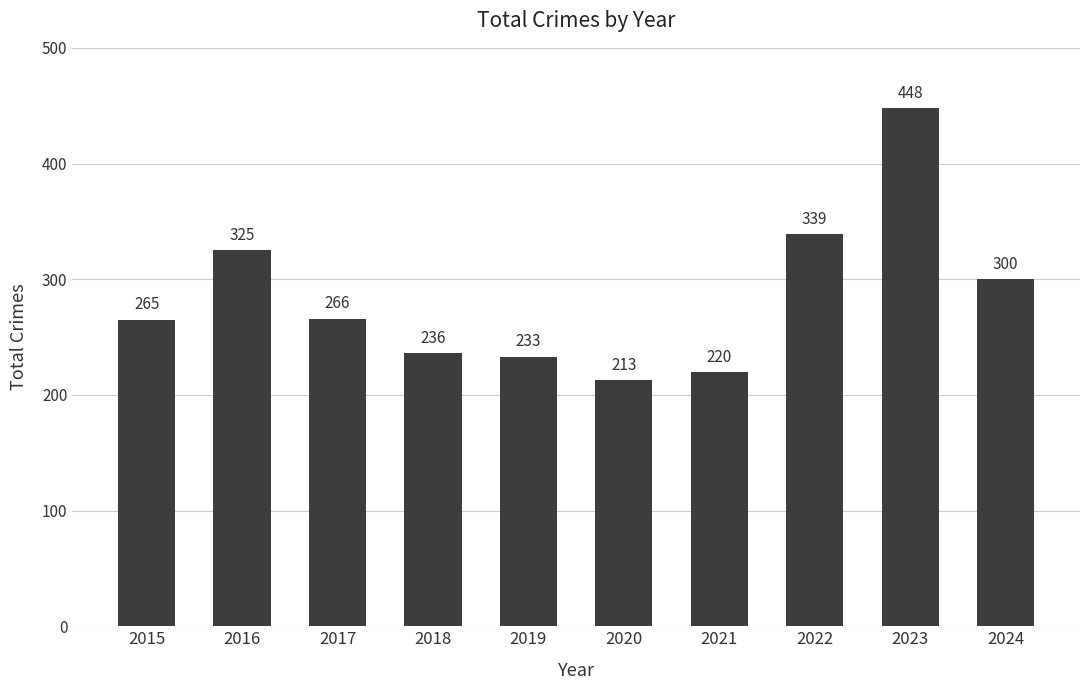

Approximately how many times larger is the value at 2018 compared to 2020?

1.1